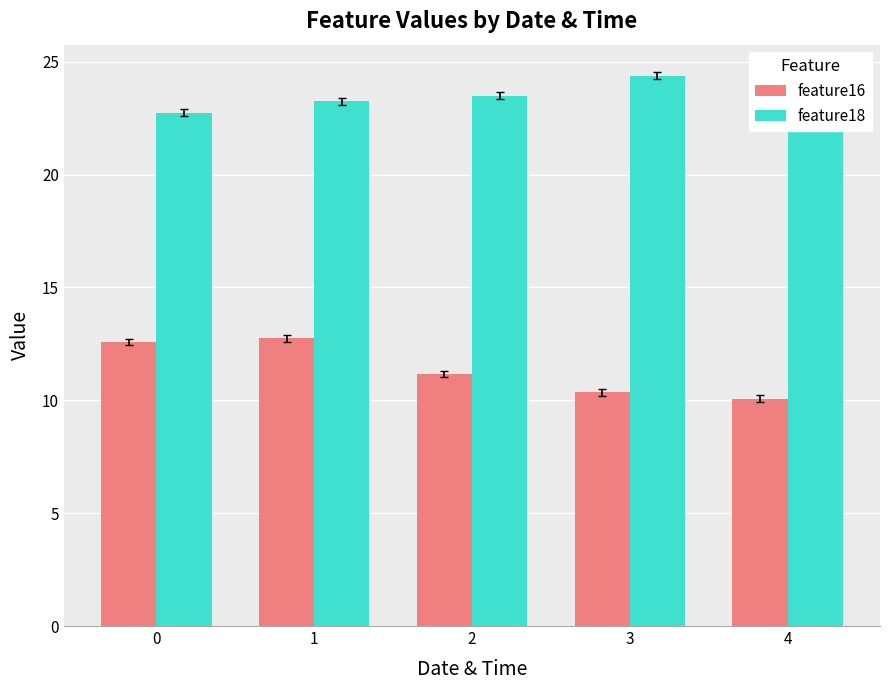

What is the difference between the highest and lowest values at 4?

13.8